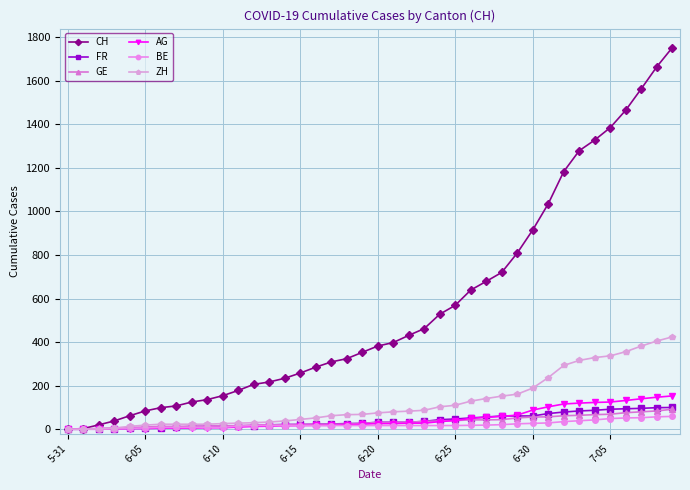

Which series has the largest total across all categories?

CH